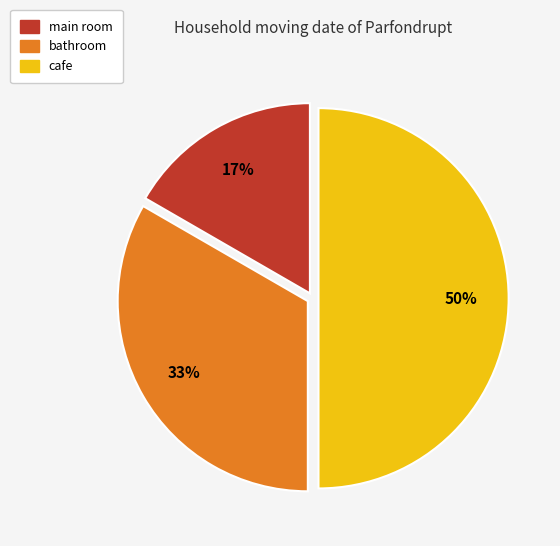

What percentage is the main room slice, to the nearest percent?

17%